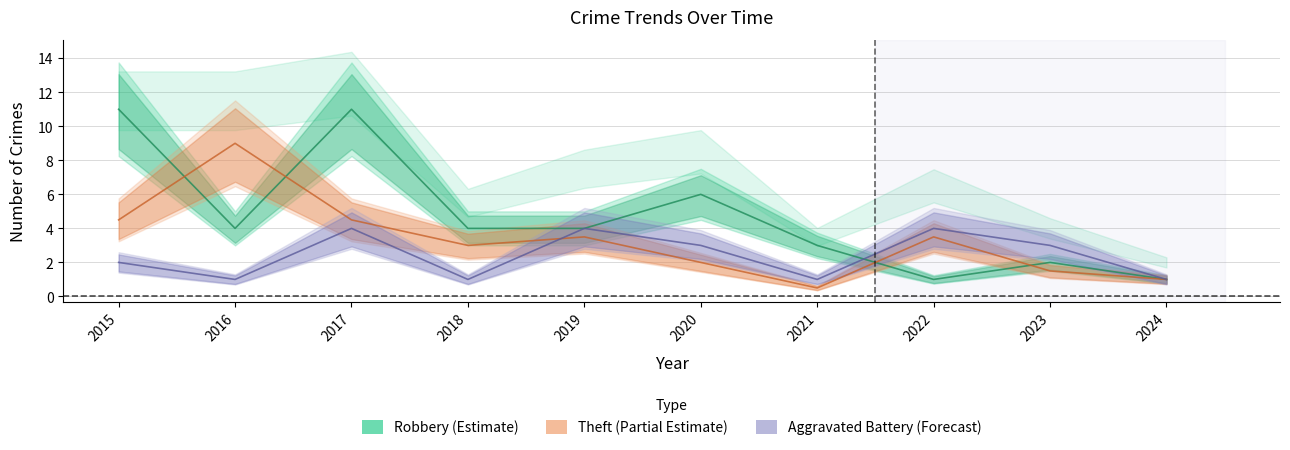

How many intersections are there between Theft and Robbery?

4